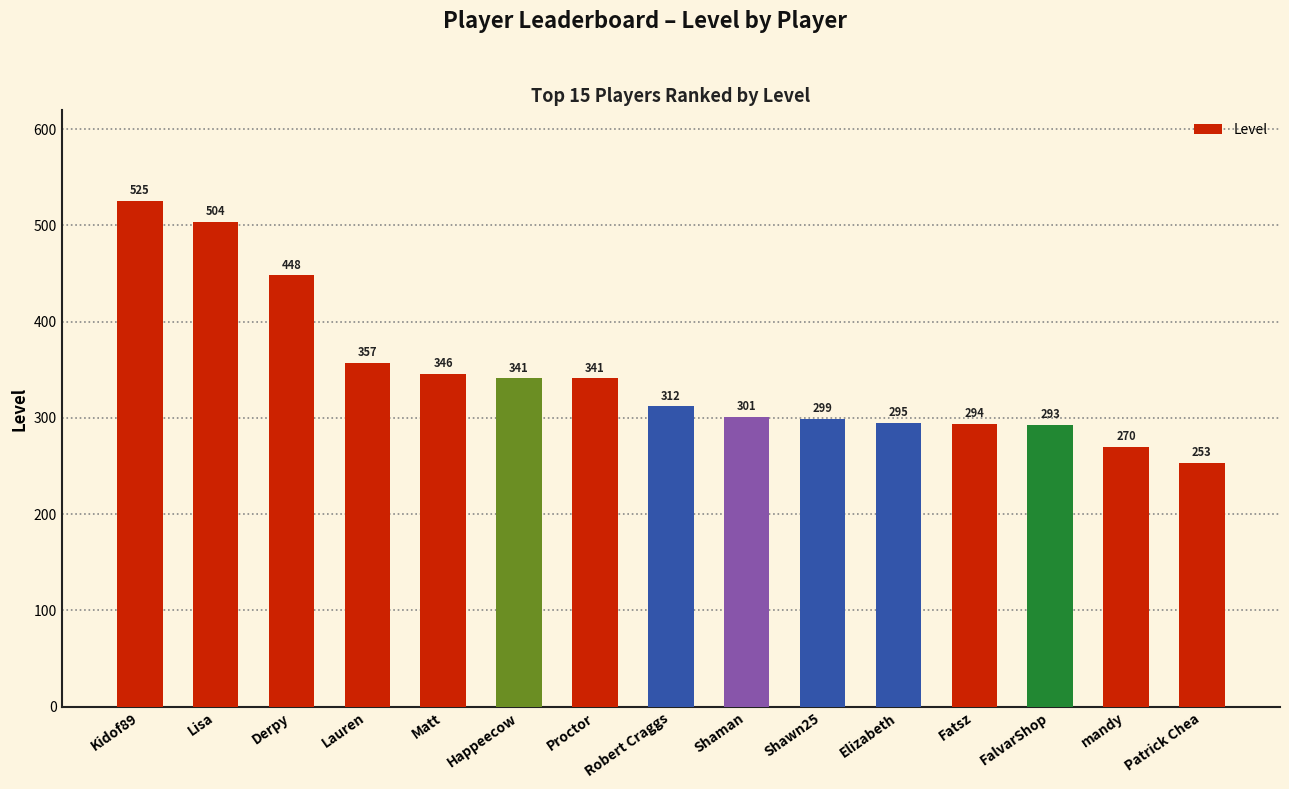

Are the bars grouped side by side (vs. stacked)?

No